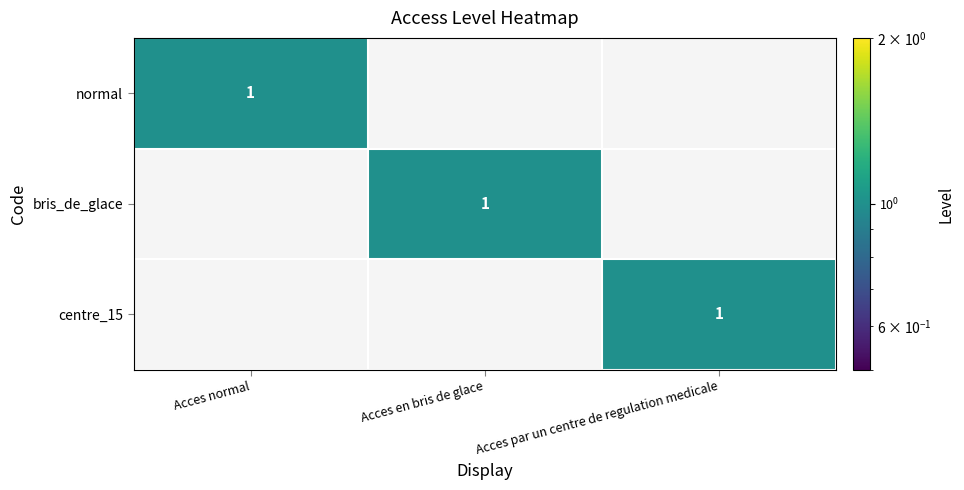

The value of centre_15 at Acces par un centre de regulation medicale is 1. True or false?

True